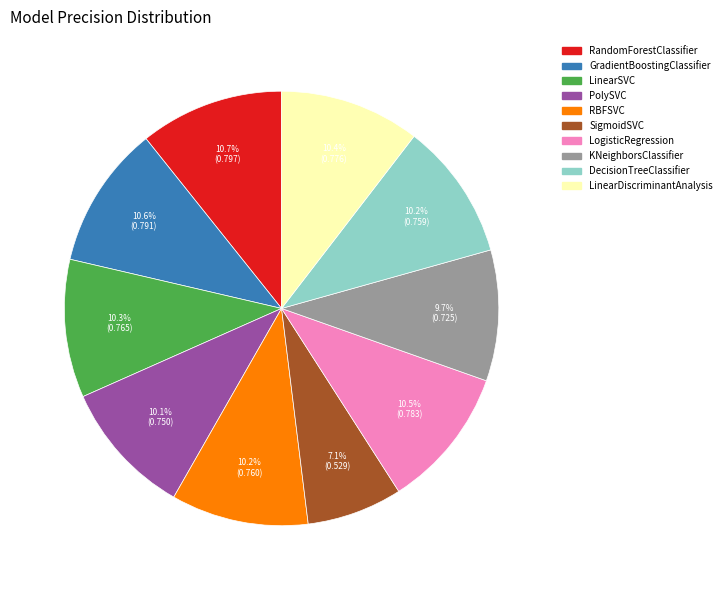

To the nearest percent, what is the difference between the largest and smallest slice percentages?

4%